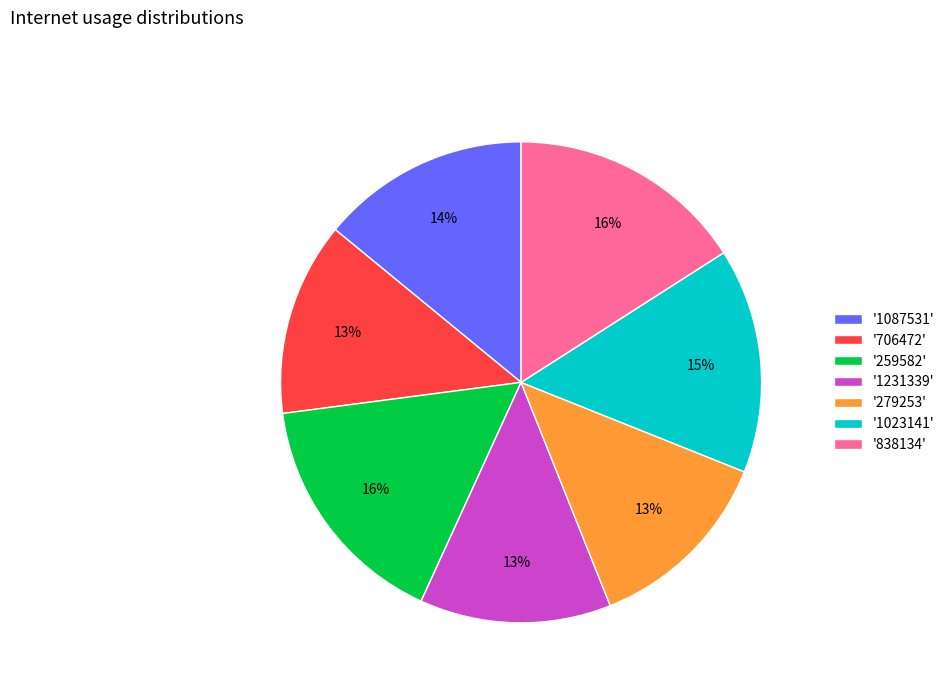

Count the number of slices in the pie.

7